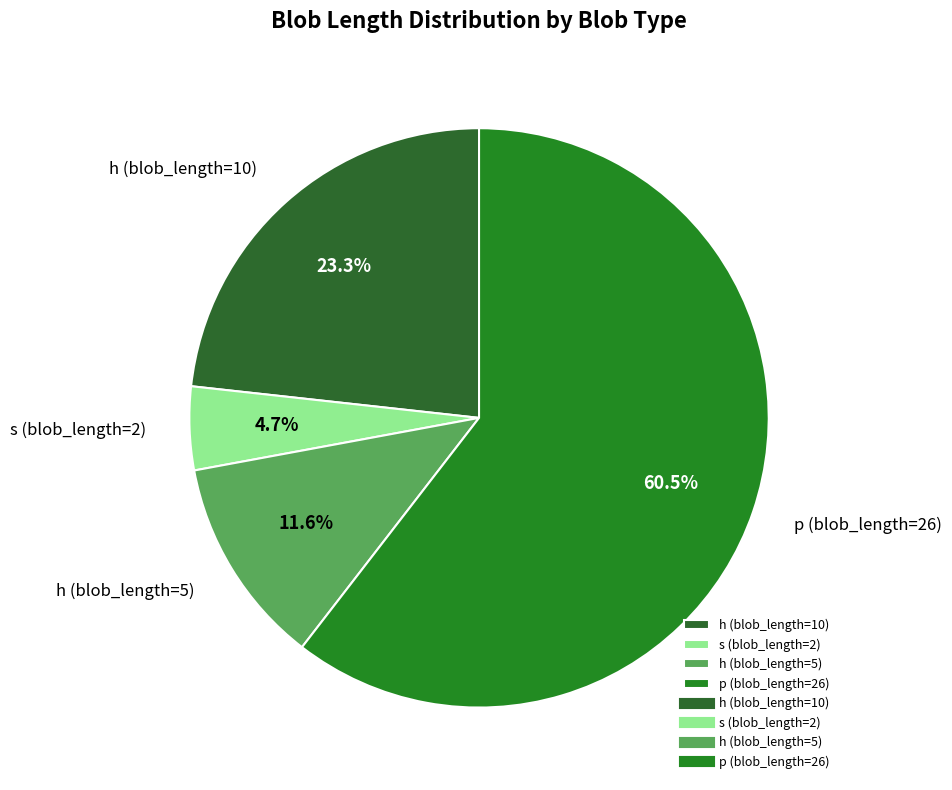

Count the number of slices in the pie.

4